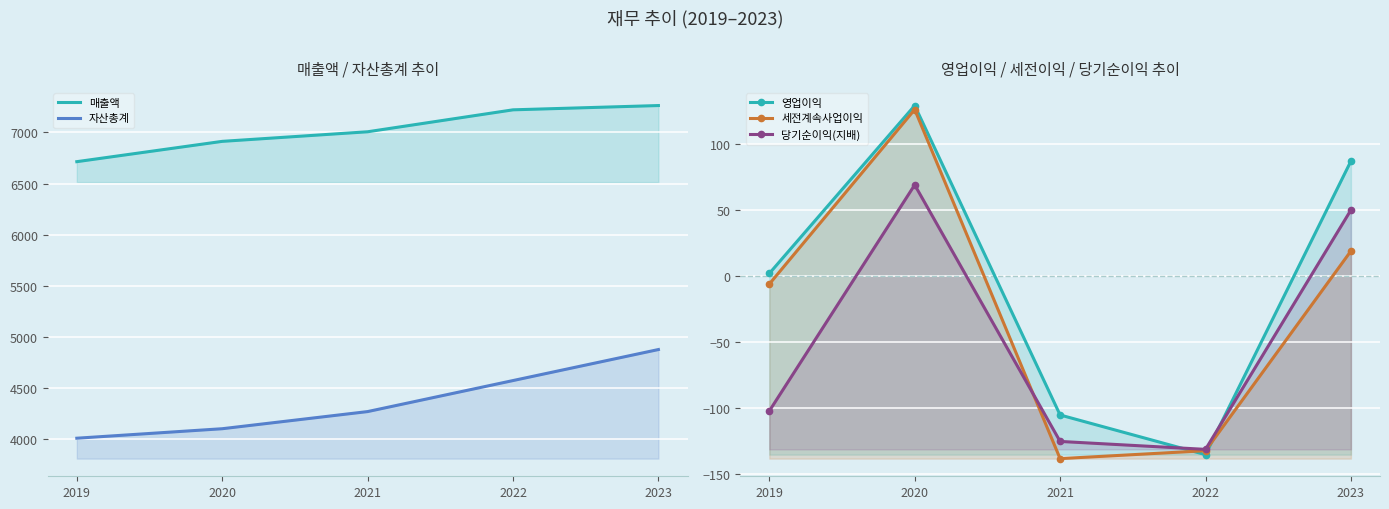

Rank the categories by 당기순이익(지배) value from highest to lowest.

2020, 2023, 2019, 2021, 2022